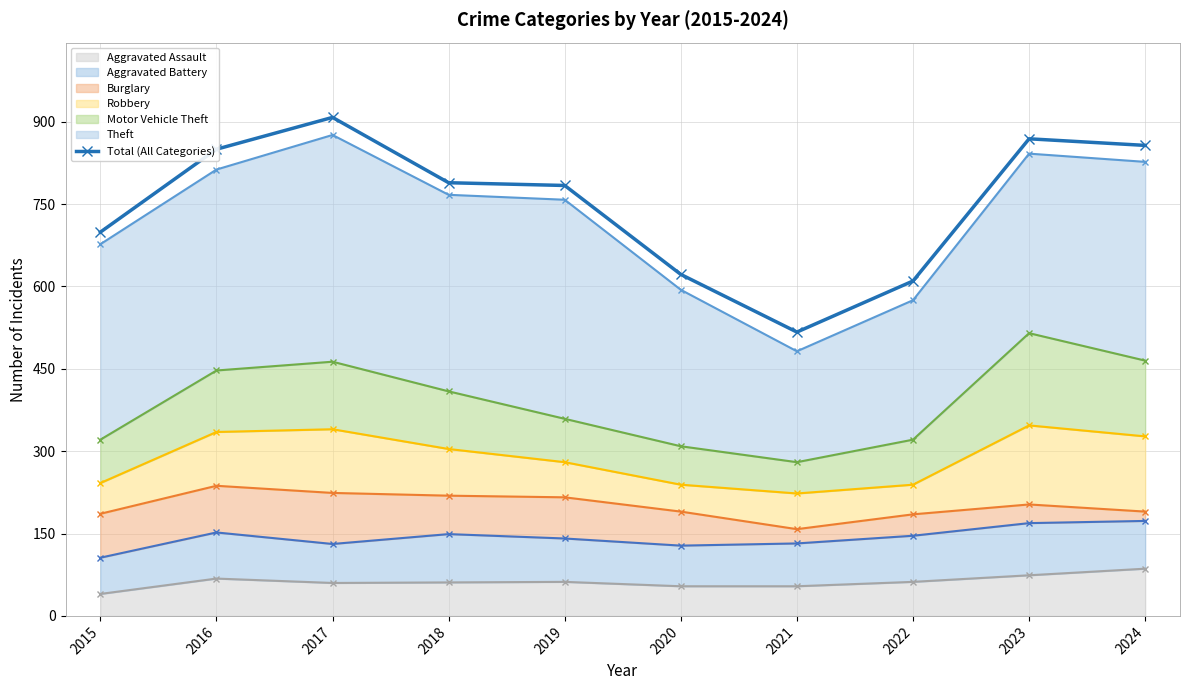

What is the difference between the maximum and minimum values?

391